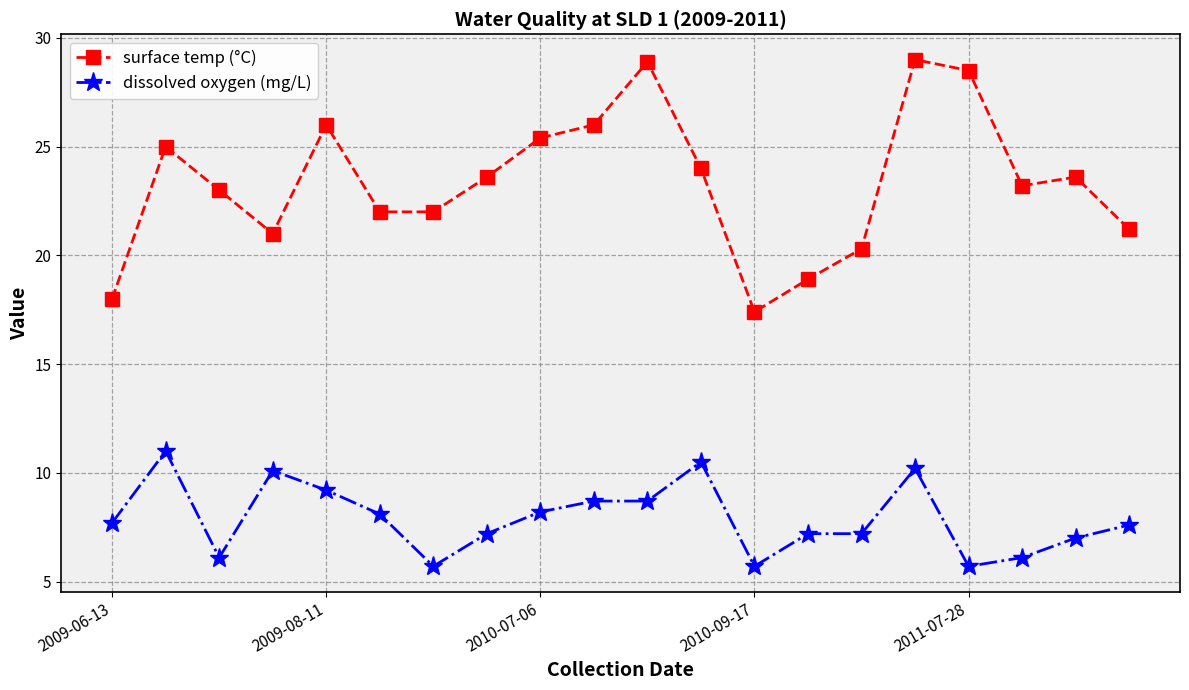

What is the highest value of the dissolved oxygen (mg/L) series?

11.0